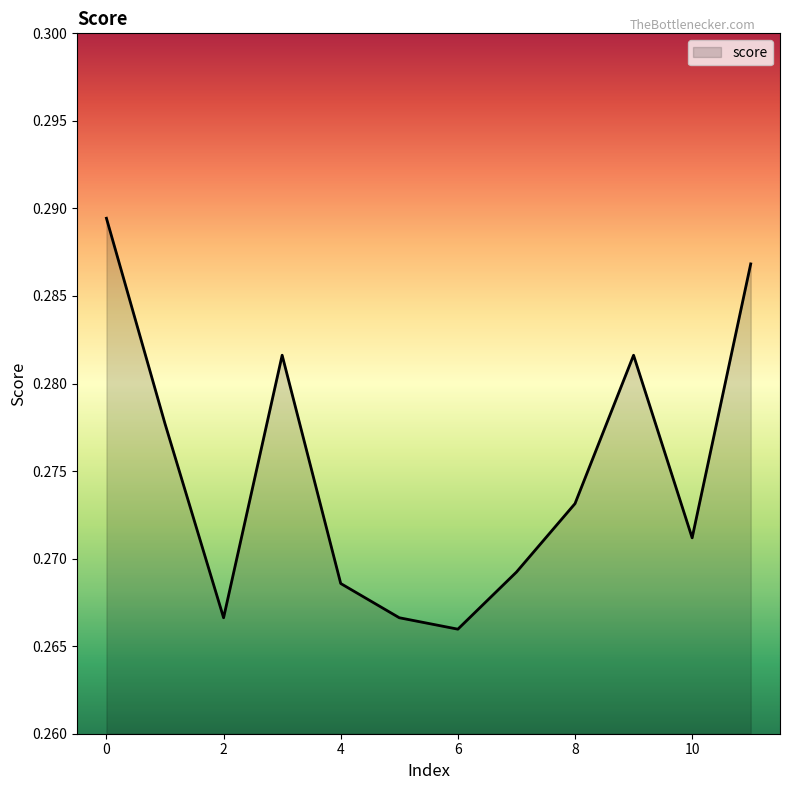

Count the number of data series in this chart.

1